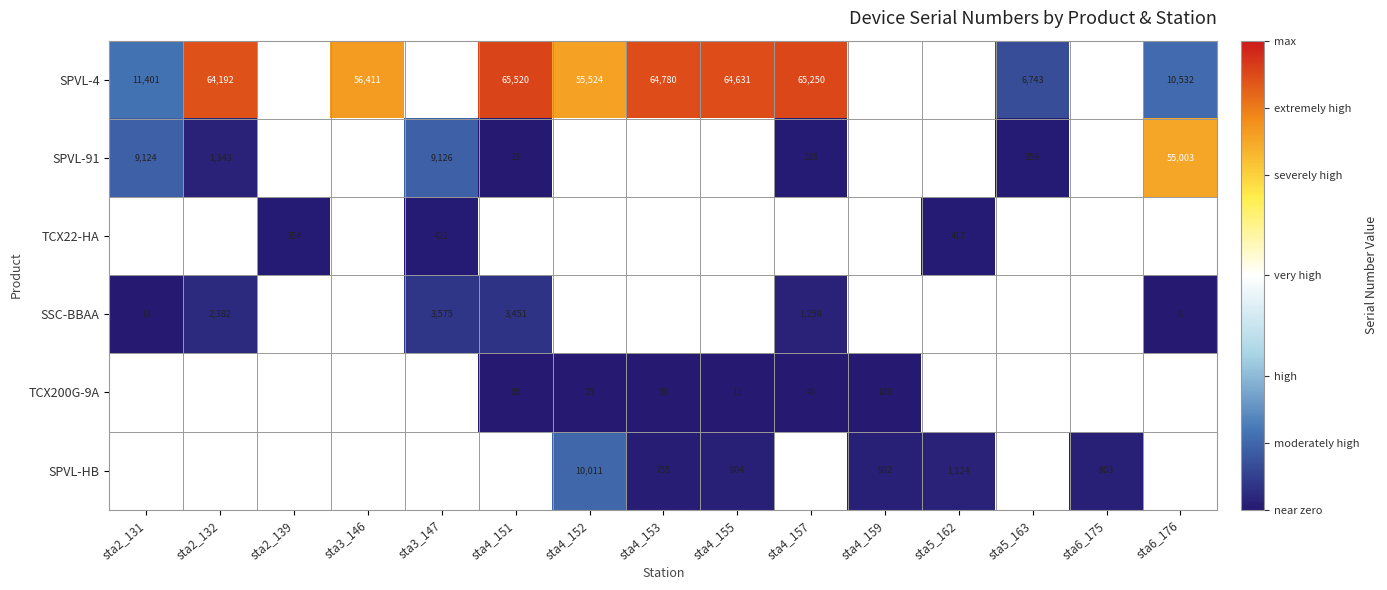

What is the greatest value displayed?

65520.0